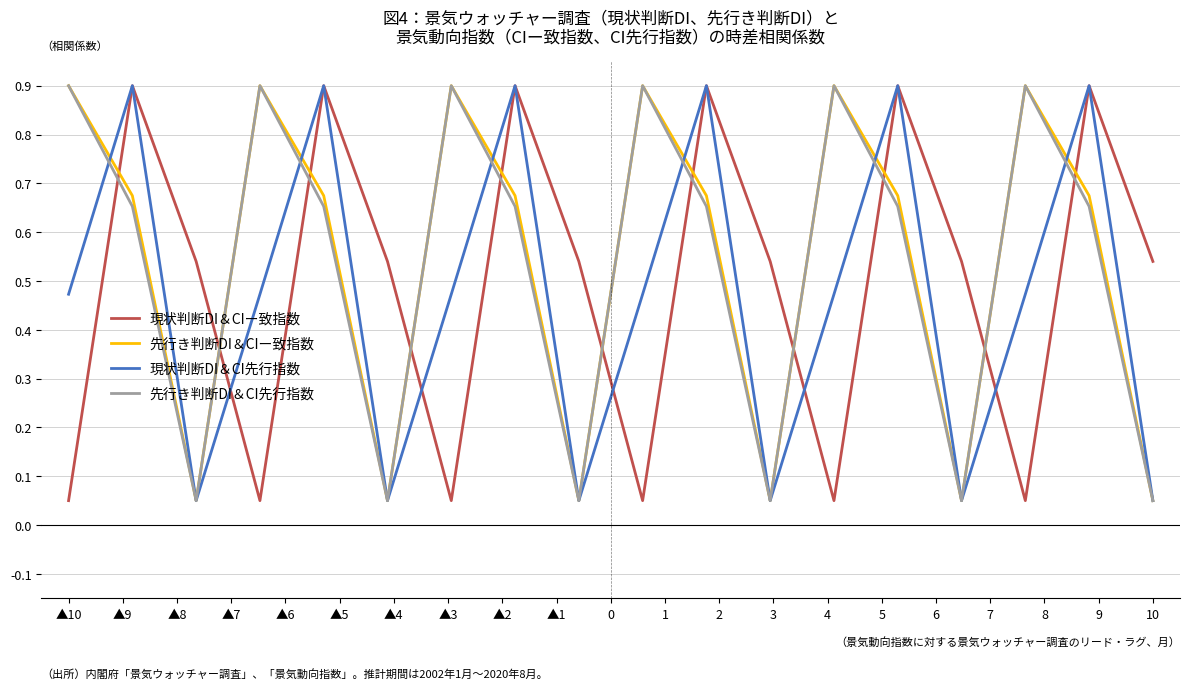

How many times do 先行き判断DI＆CIー致指数 and 現状判断DI＆CIー致指数 cross each other?

11